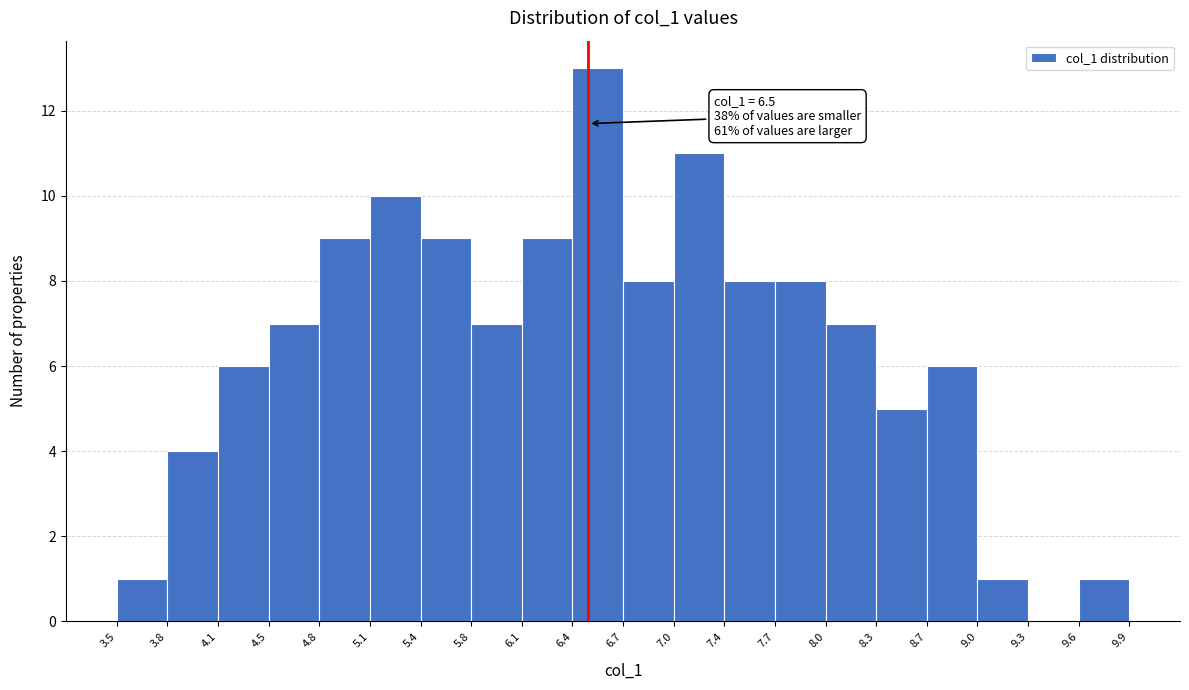

Over which range of the x-axis is the bar tallest?

6.4 to 6.7